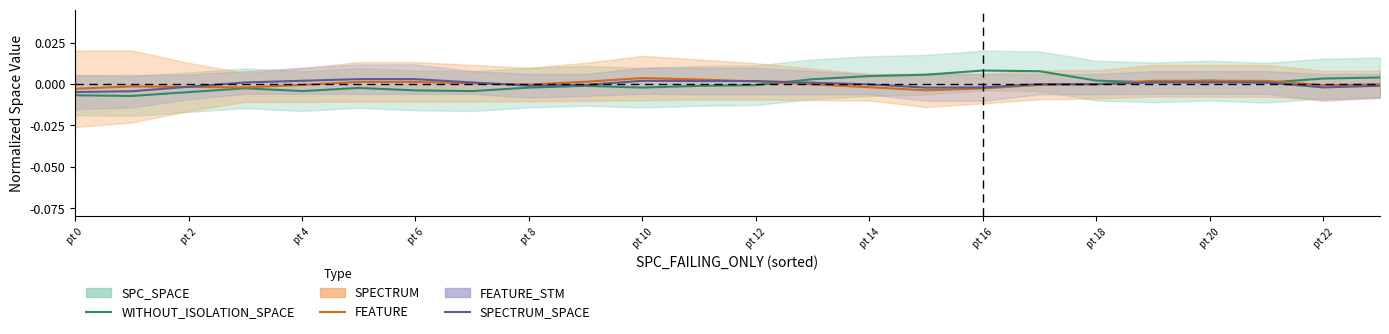

How many times do SPECTRUM_SPACE and FEATURE_STM cross each other?

4